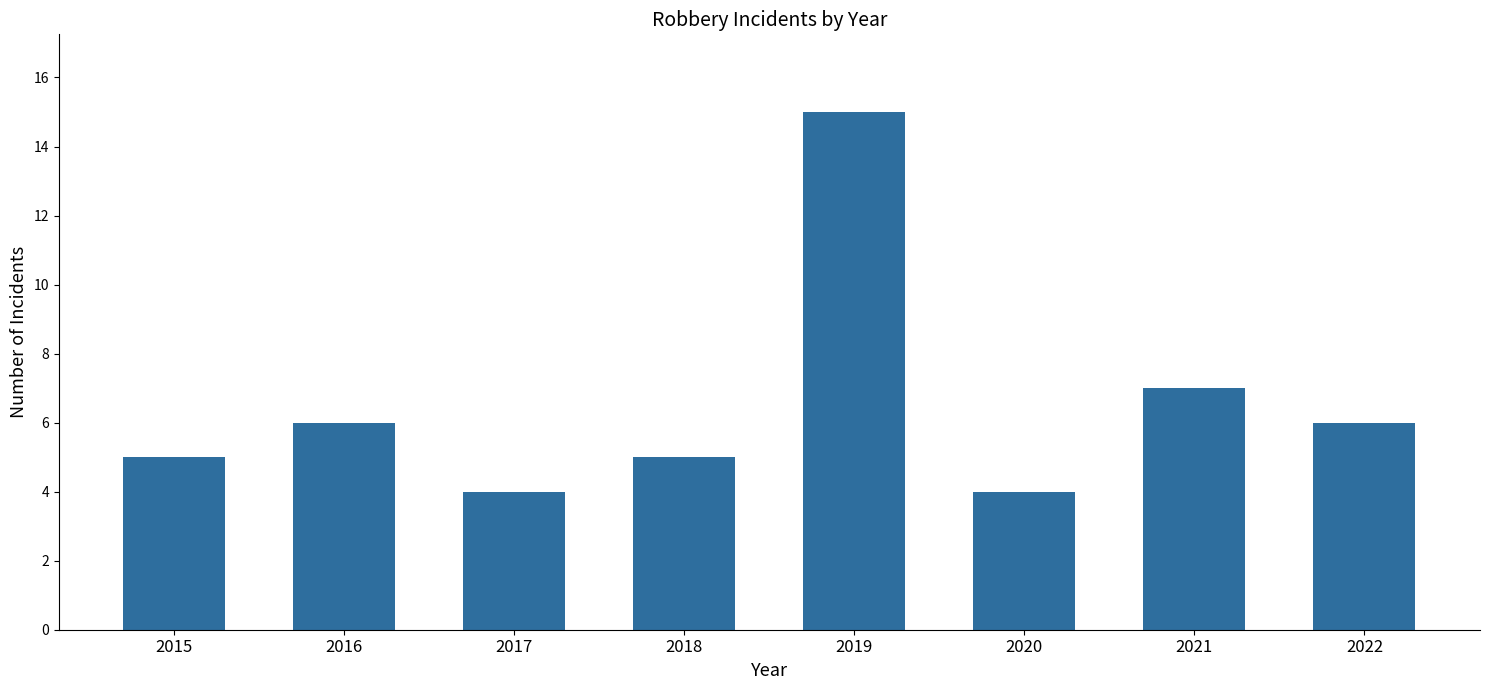

What is the change in value from 2017 to 2022?

+2